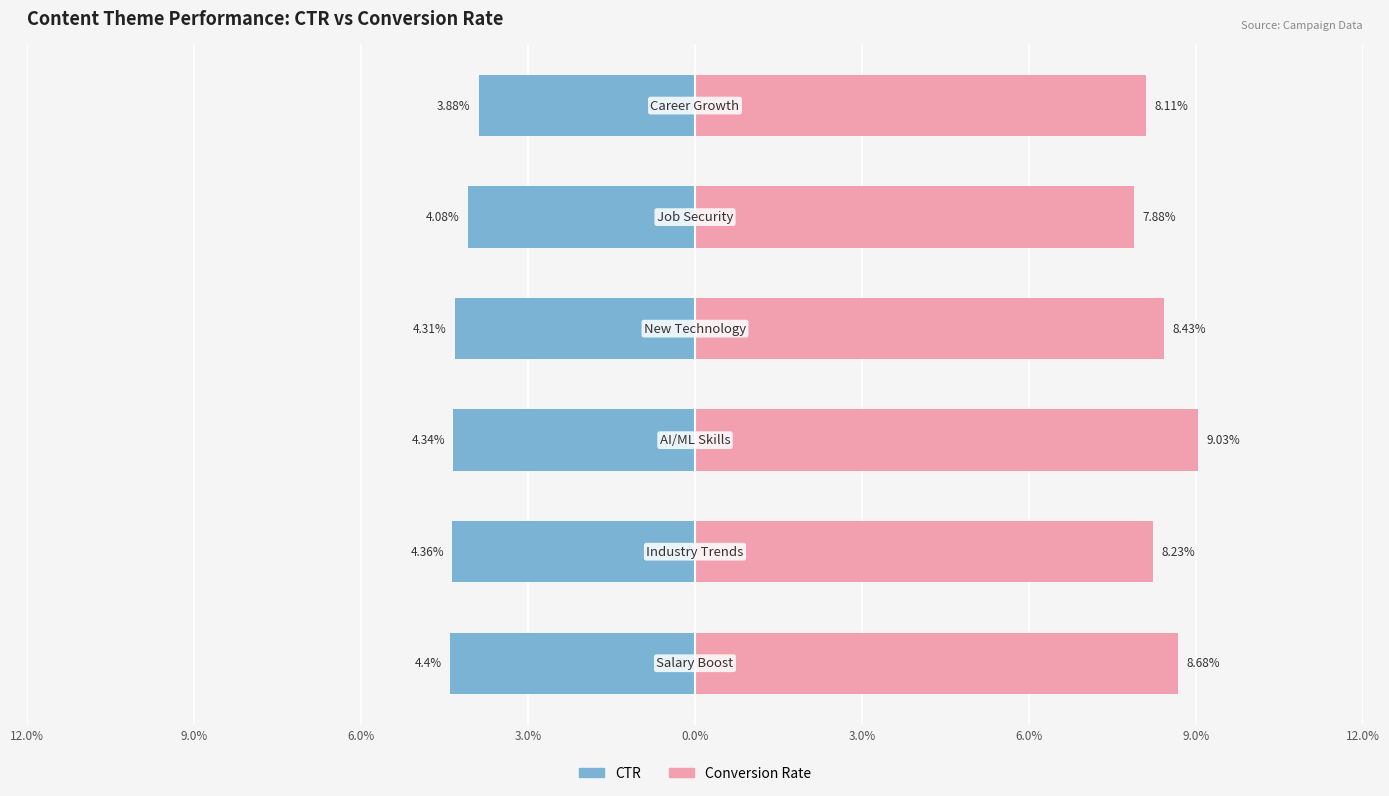

The value of conversion_rate at 6.0% is 11.4. True or false?

False